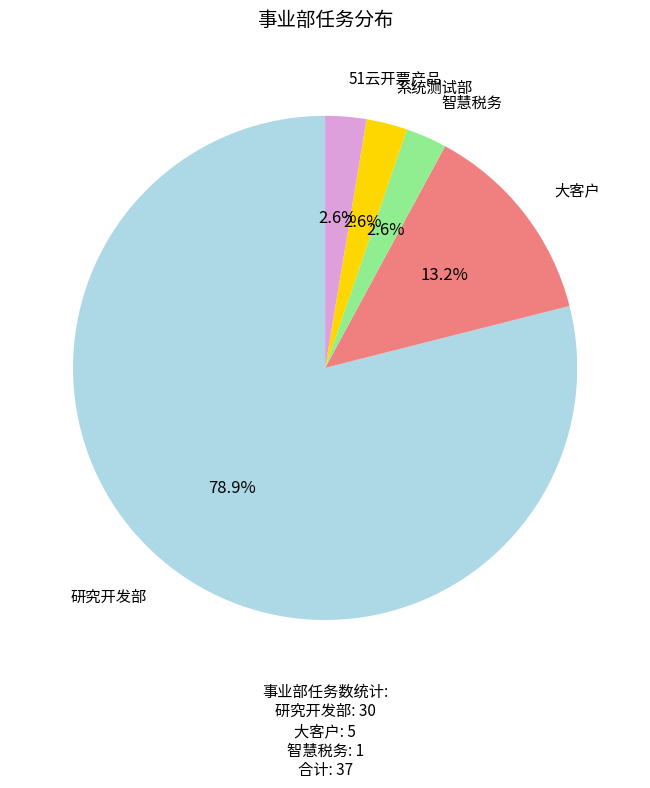

Is there a majority slice in this chart?

Yes